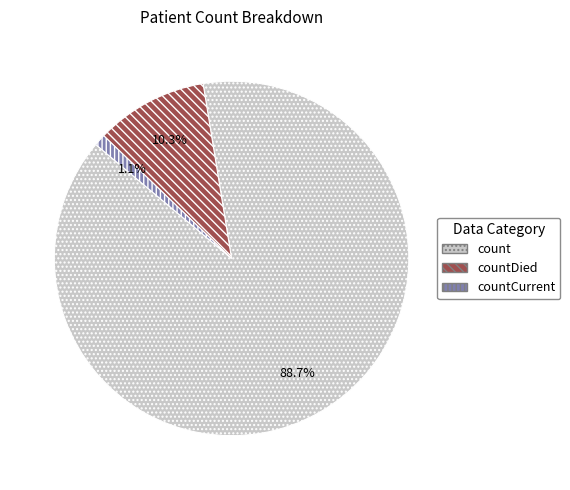

Rank the categories by value from highest to lowest.

count, countDied, countCurrent